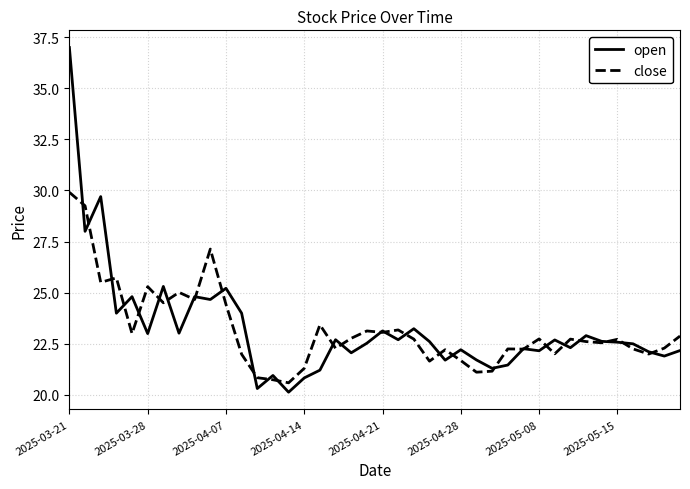

Rank the series by their maximum value, from highest to lowest.

open, close